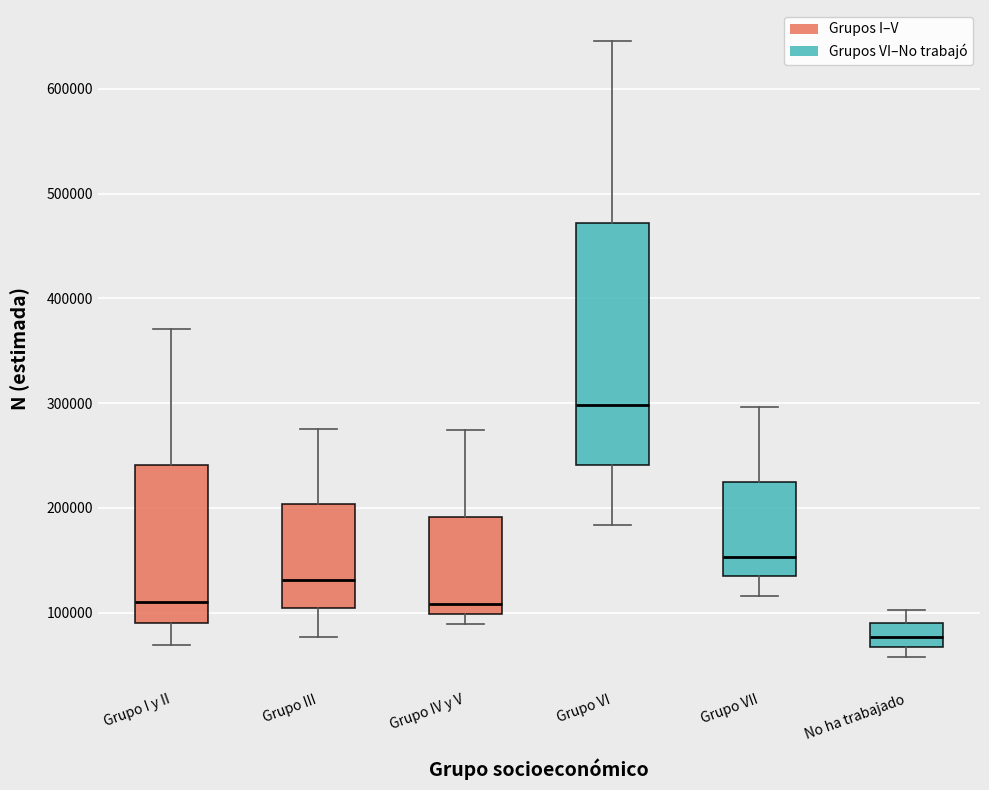

Reading left to right, read every box against the y-axis: the position of its median line, the range the box covers, and the ends of its whiskers. The values are not printed on the chart, so give them approximately, as read against the axis.

Grupo I y II: median 110000, box 90000 to 240000, whiskers 70000 to 370000
Grupo III: median 130000, box 100000 to 200000, whiskers 80000 to 280000
Grupo IV y V: median 110000, box 100000 to 190000, whiskers 90000 to 270000
Grupo VI: median 300000, box 240000 to 470000, whiskers 180000 to 650000
Grupo VII: median 150000, box 130000 to 220000, whiskers 120000 to 300000
No ha trabajado: median 80000, box 70000 to 90000, whiskers 60000 to 100000